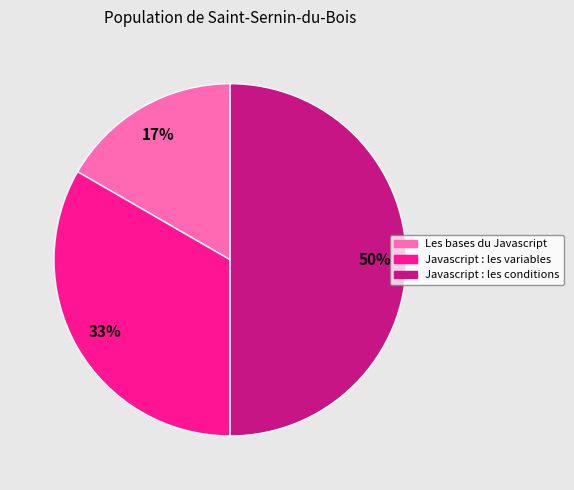

How many slices are in this pie chart?

3